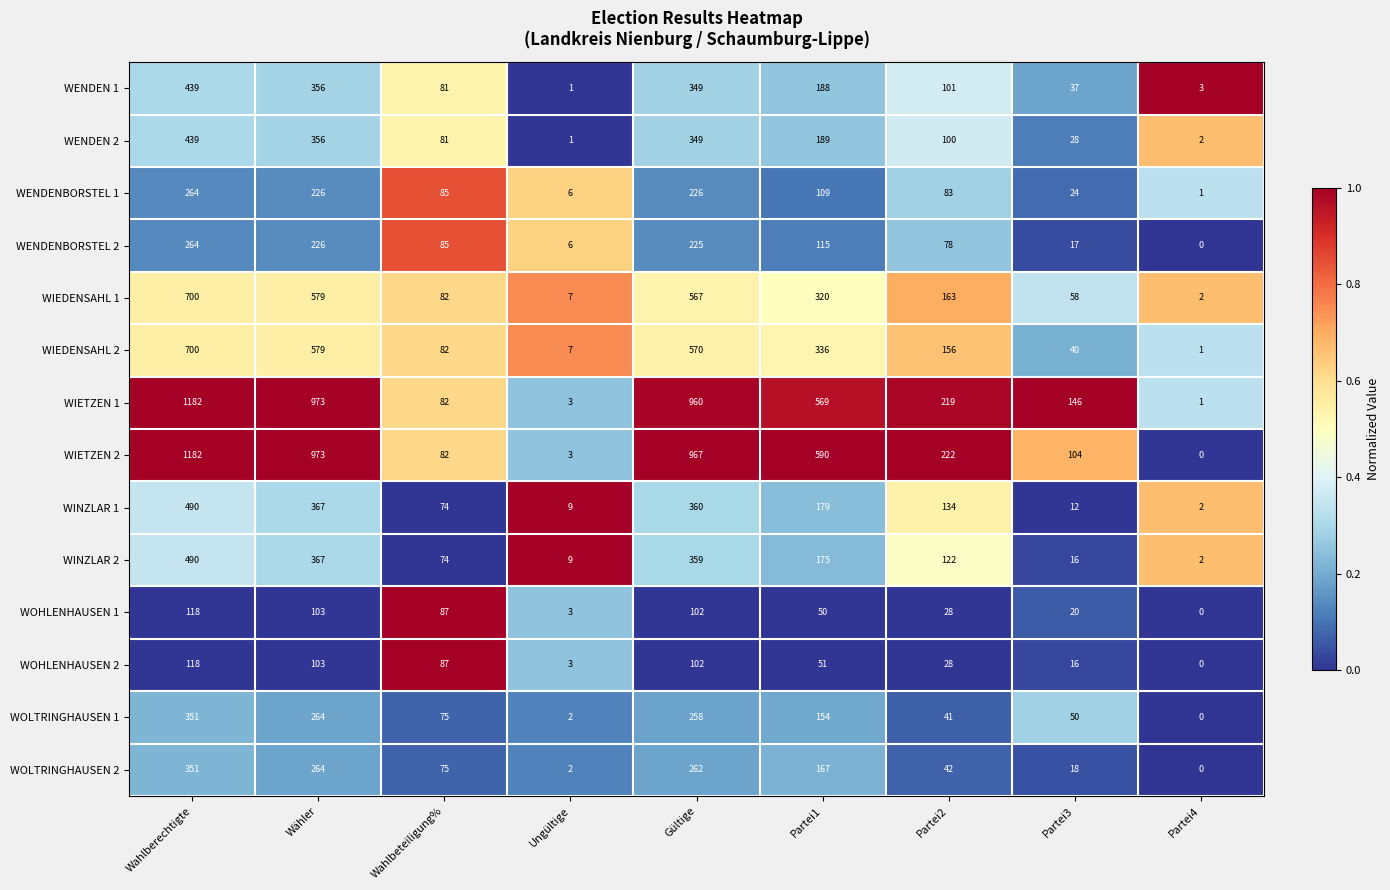

What is the total value across all series at Partei4?

14